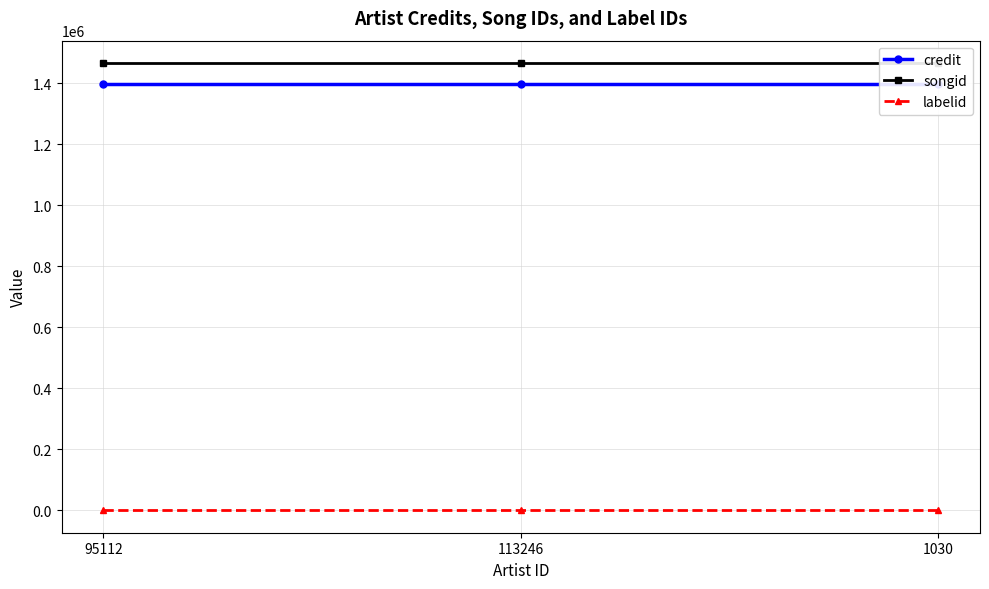

At how many categories does at least one series exceed 218177?

3